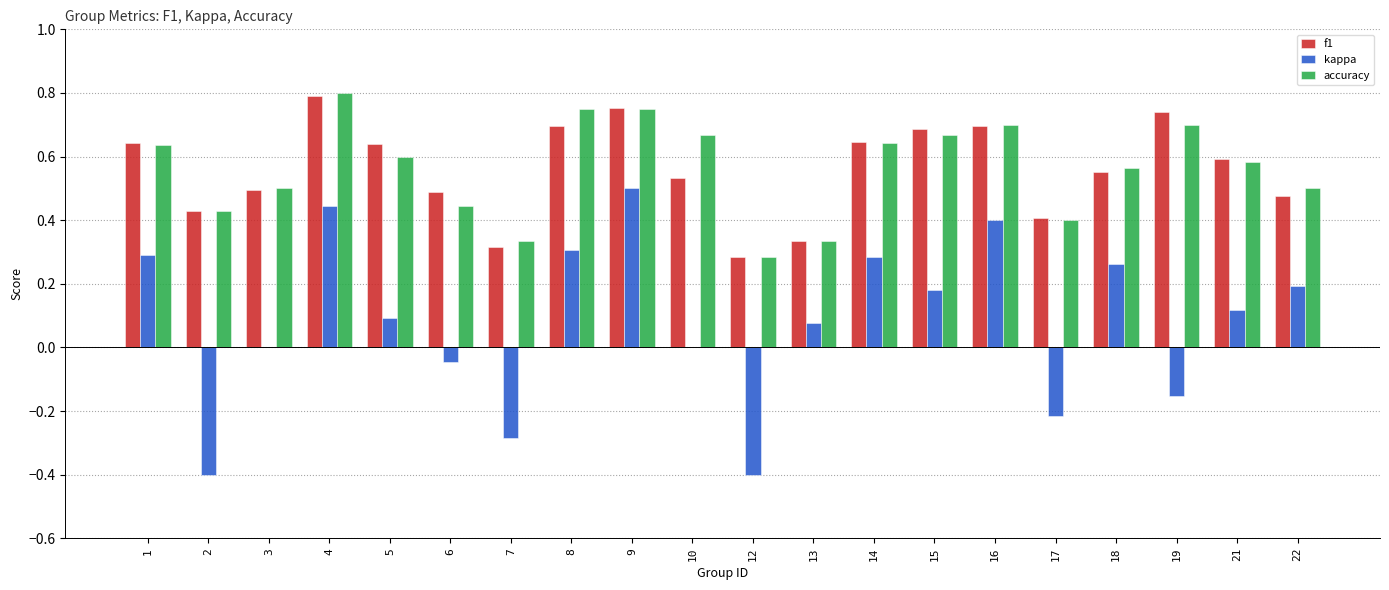

What is the sum of the f1 values at 19 and 8?

1.4